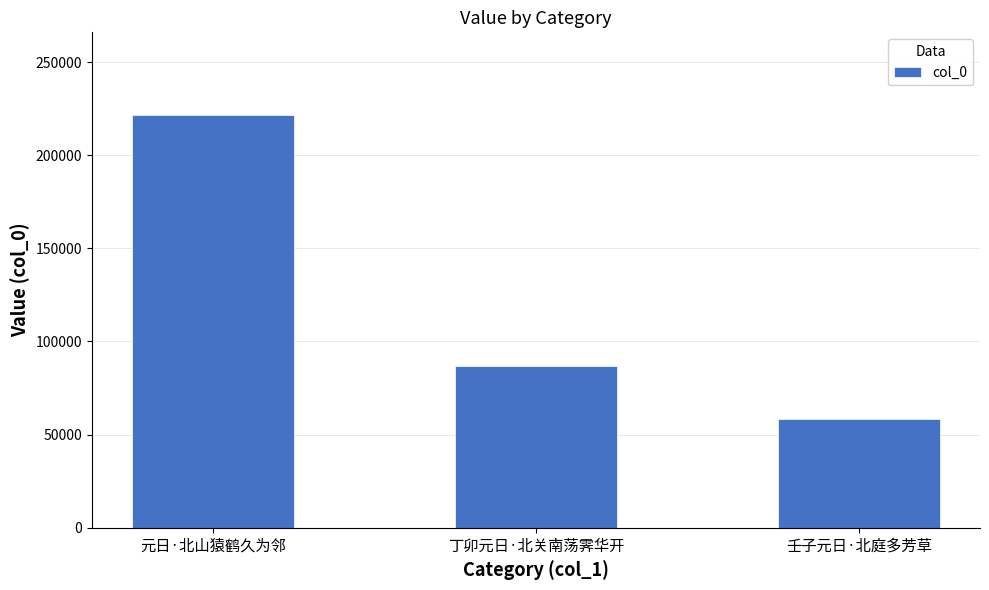

Which category has the highest value across all series?

元日·北山猿鹤久为邻